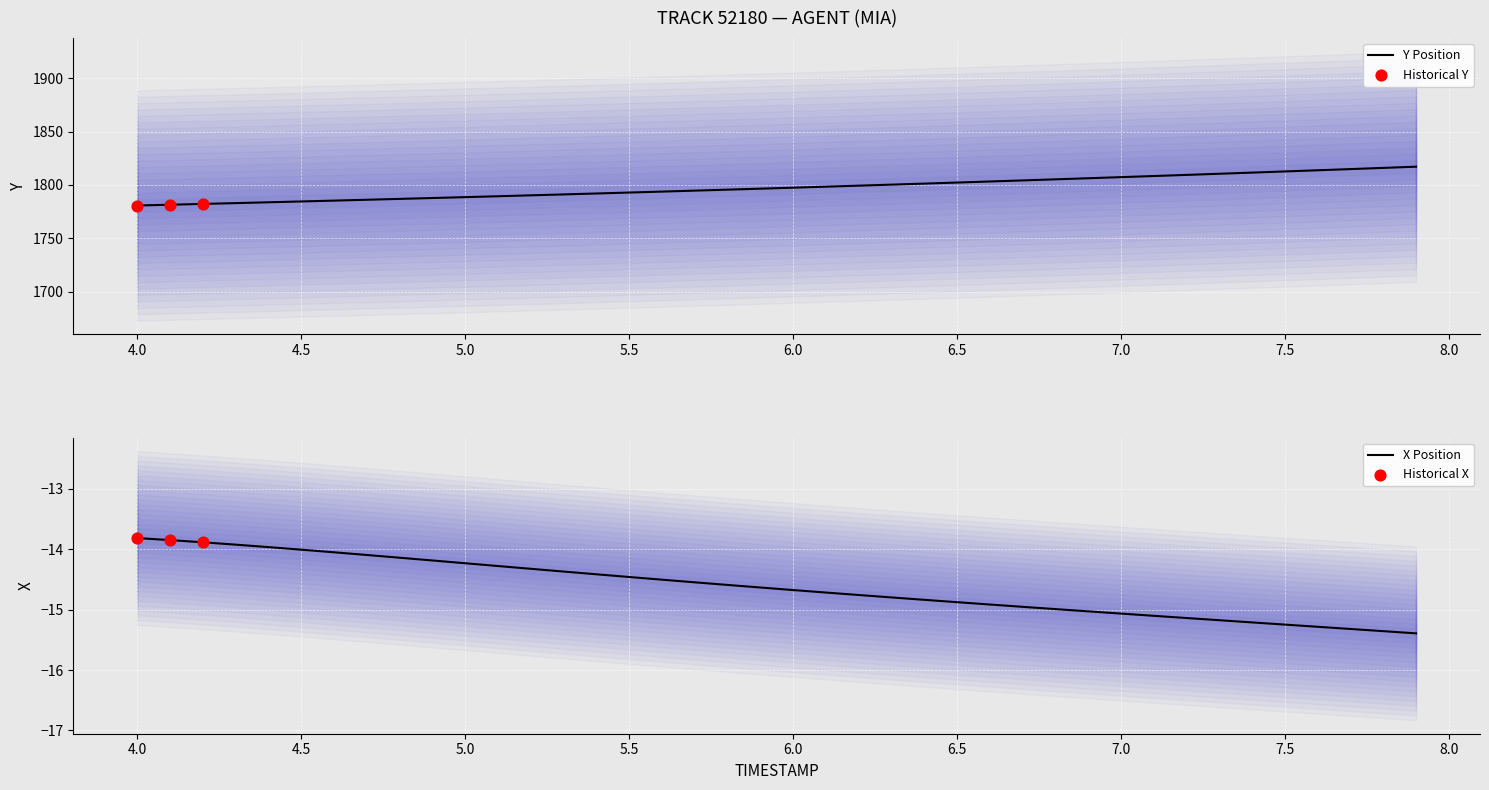

Which series reaches the minimum Y coordinate?

X